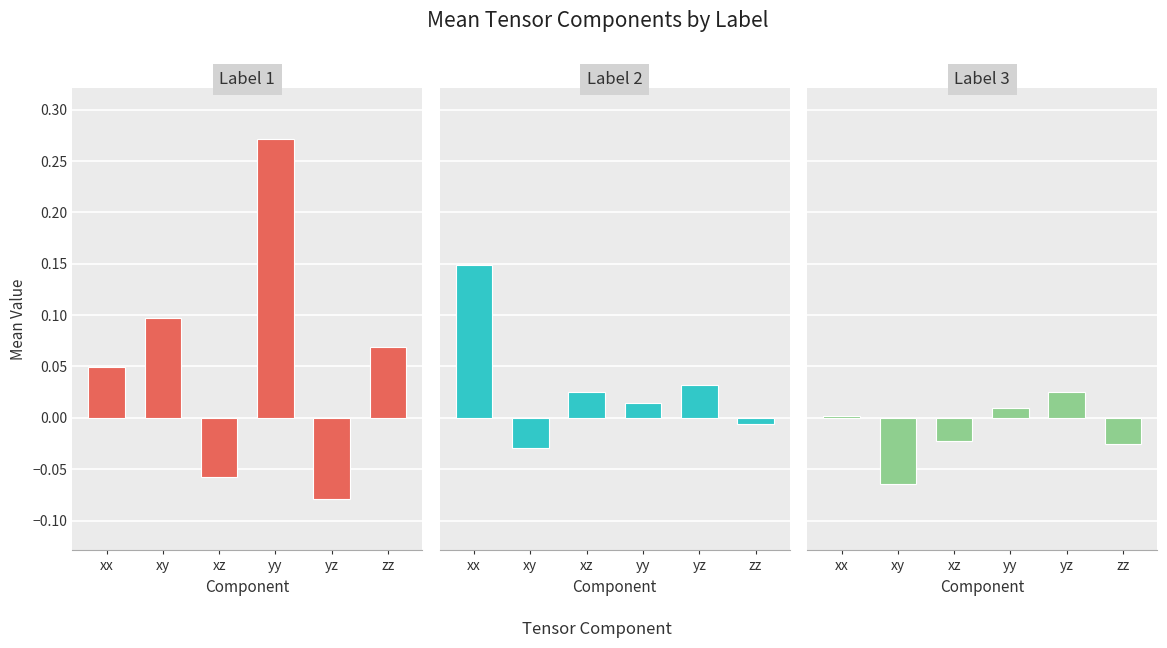

Which has a higher value, yy or yz?

yy